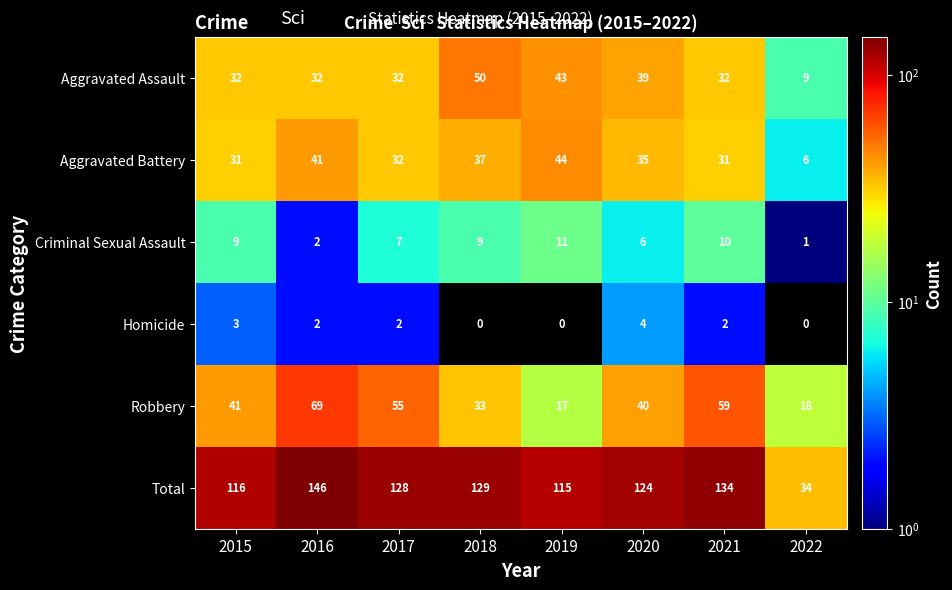

The Total series shows 59 at 2016. True or false?

False